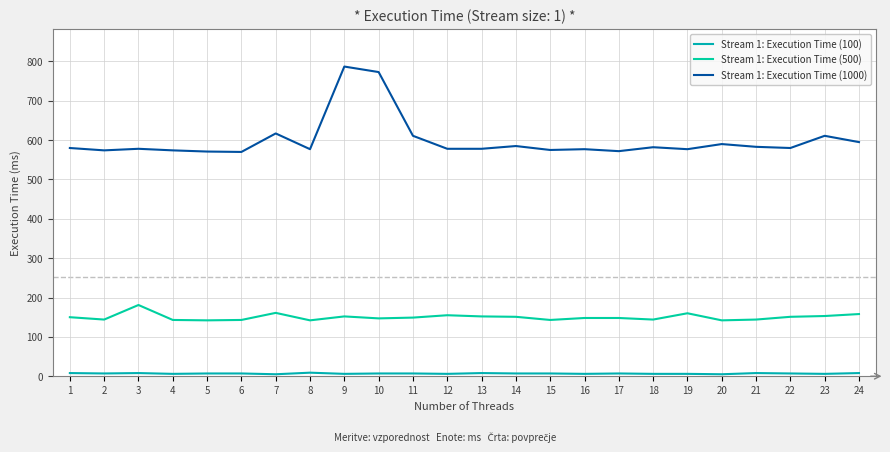

Does the chart have visible grid lines?

Yes